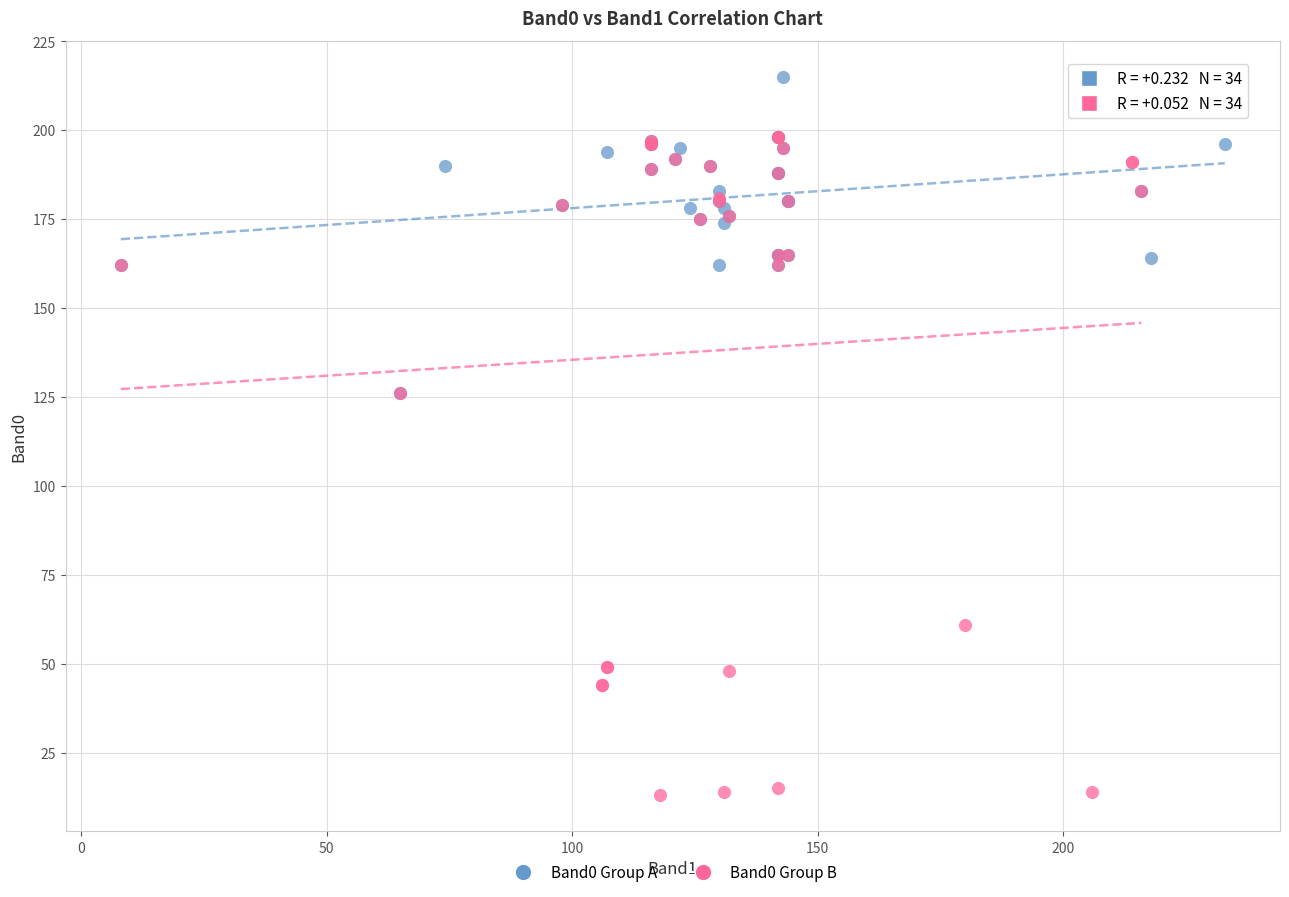

Which series has the widest spread of Y values?

Band0 Group B